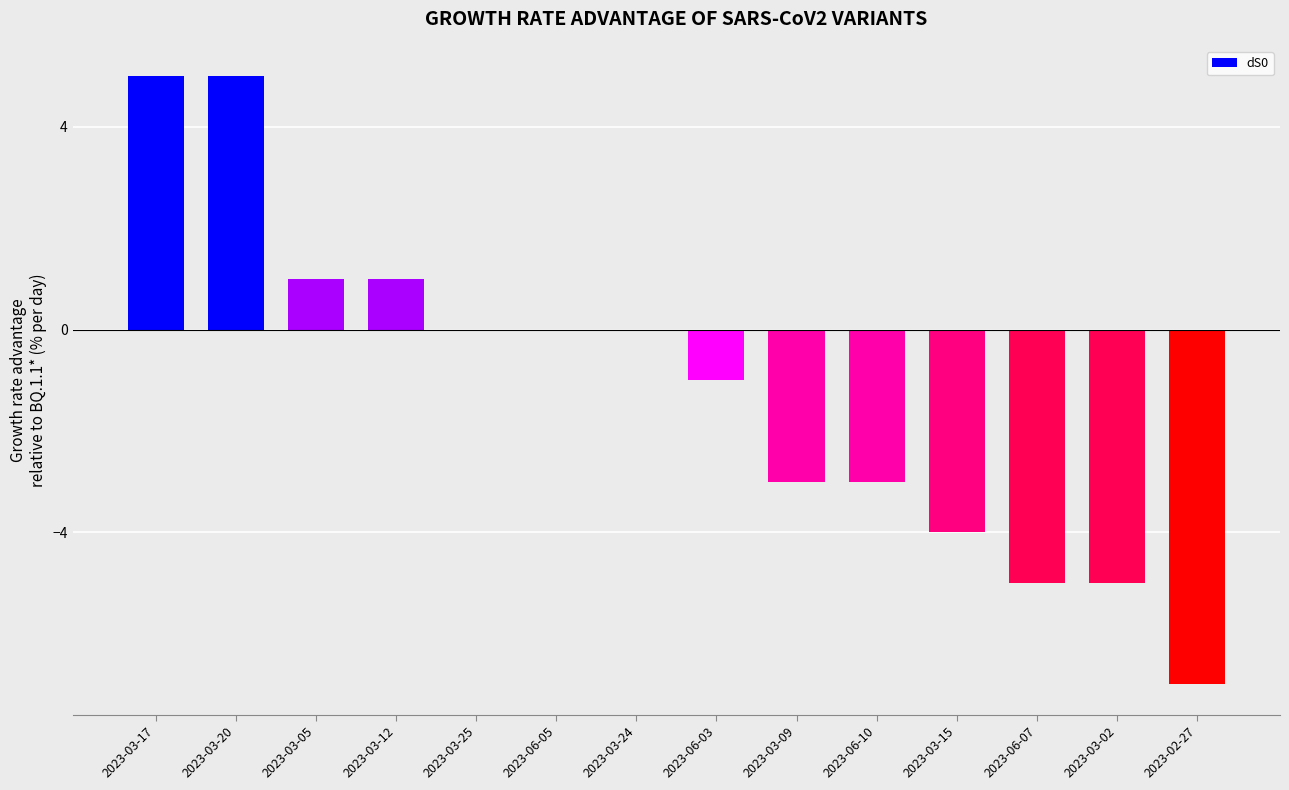

How many categories are shown in the chart?

14